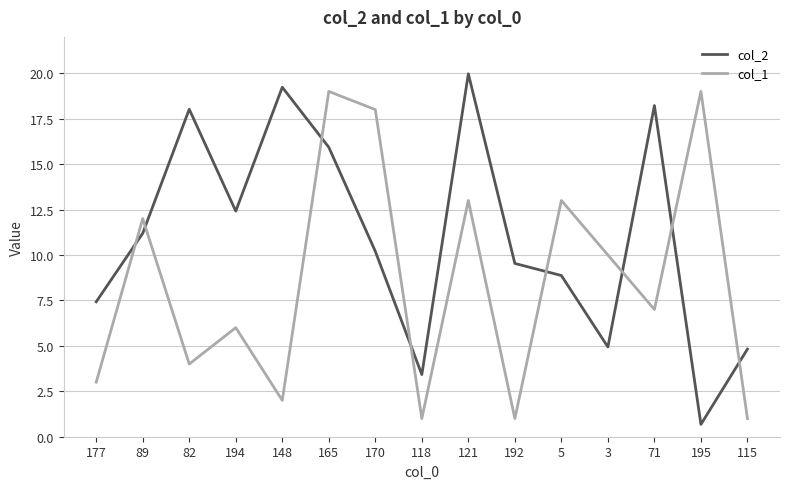

Does the chart display data point markers on the line(s)?

No